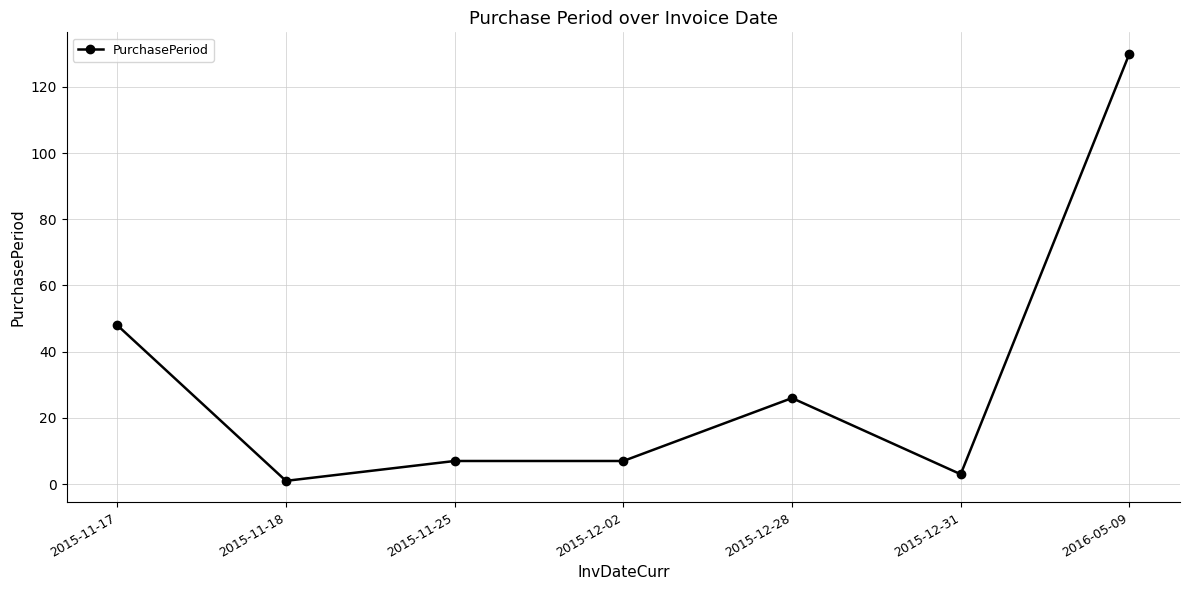

What is the maximum value shown in the chart?

130